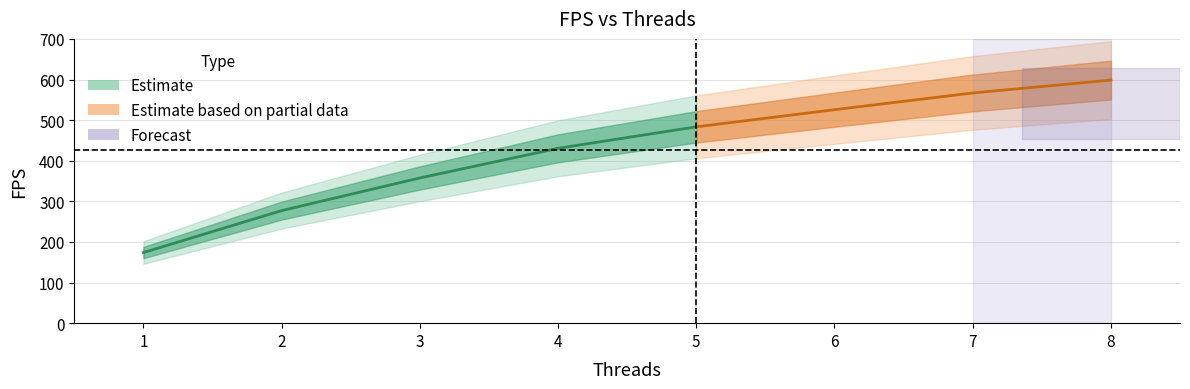

At which category does the chart reach its peak across all series?

8